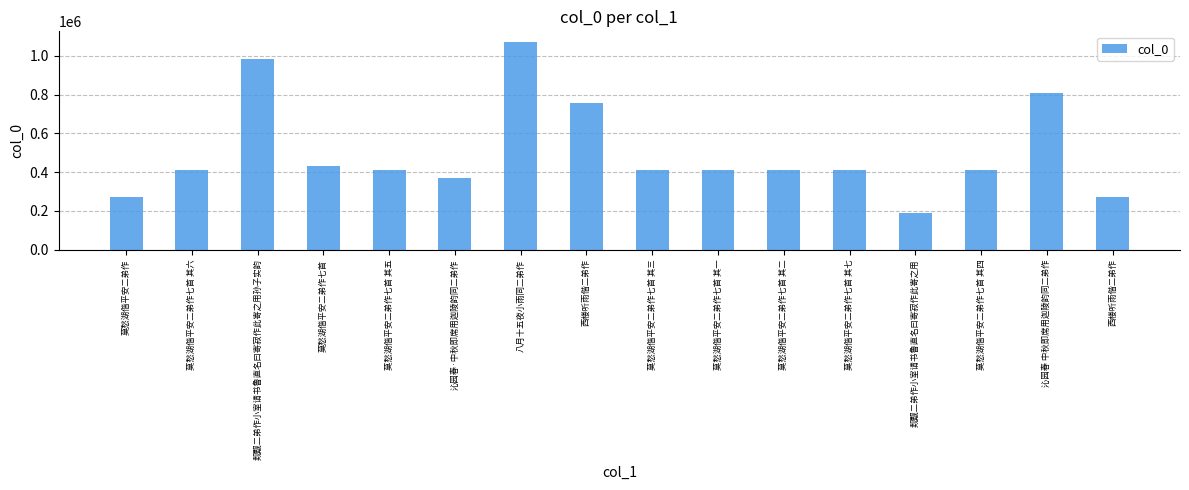

How many categories are shown in the chart?

16